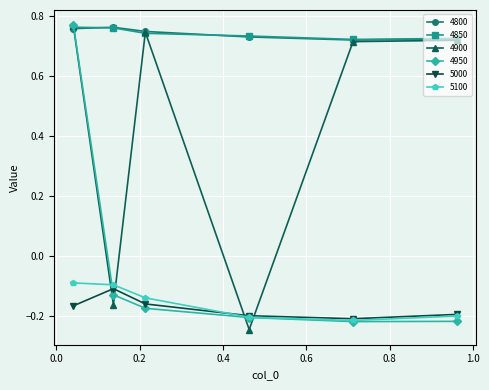

Count the 4900 values in the range 0 to 1.

4